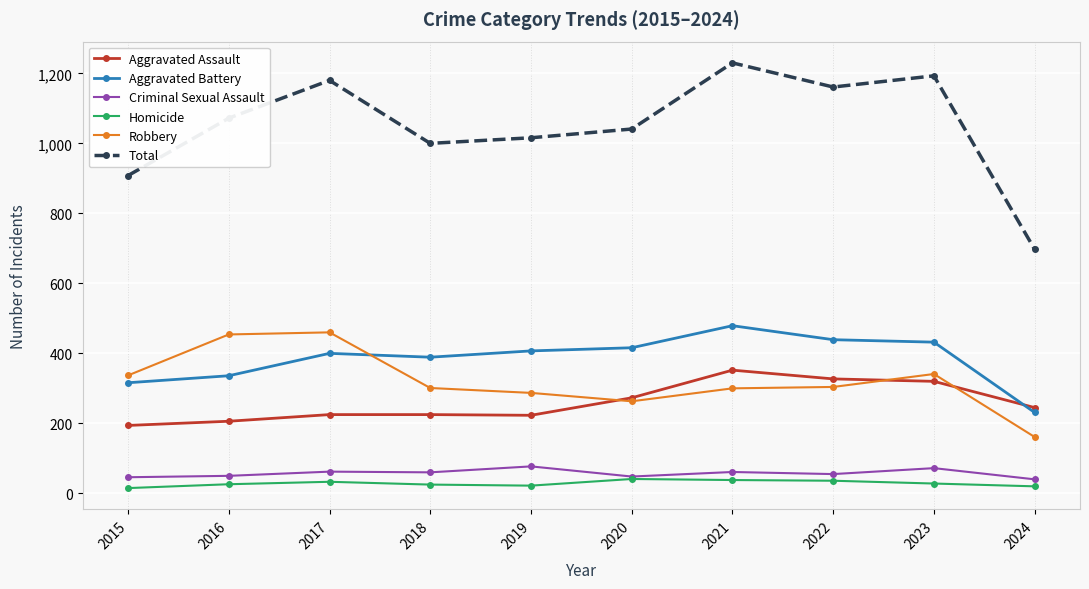

True or false: Total and Aggravated Battery intersect in this chart.

False